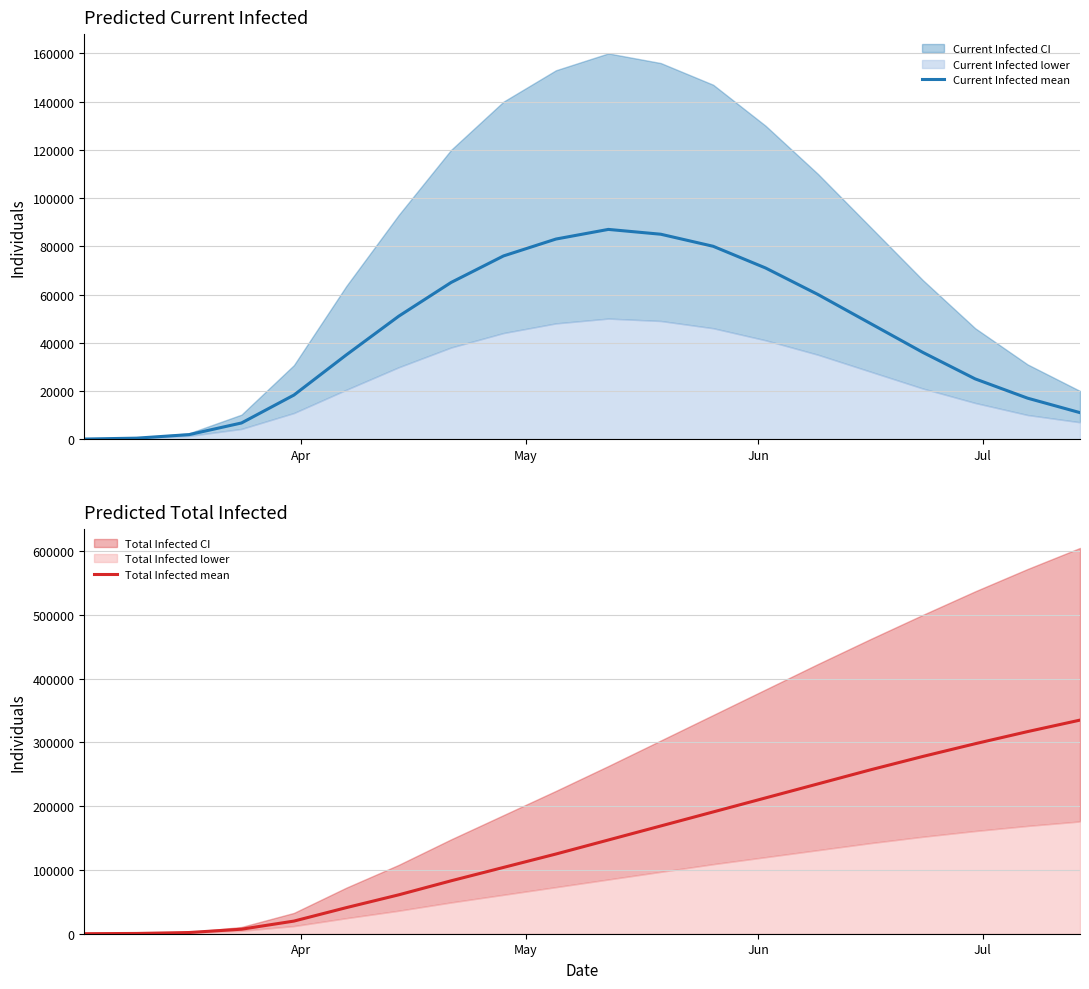

What is the average value of the Total Infected mean series?

144158